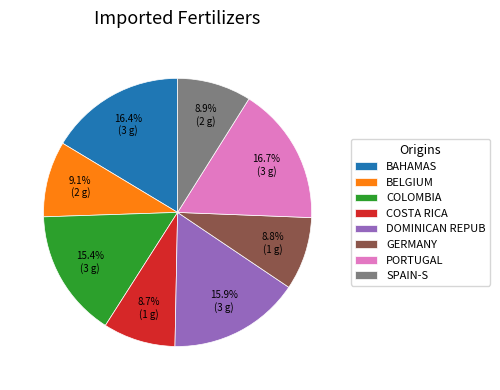

Between BAHAMAS and GERMANY, which is larger?

BAHAMAS